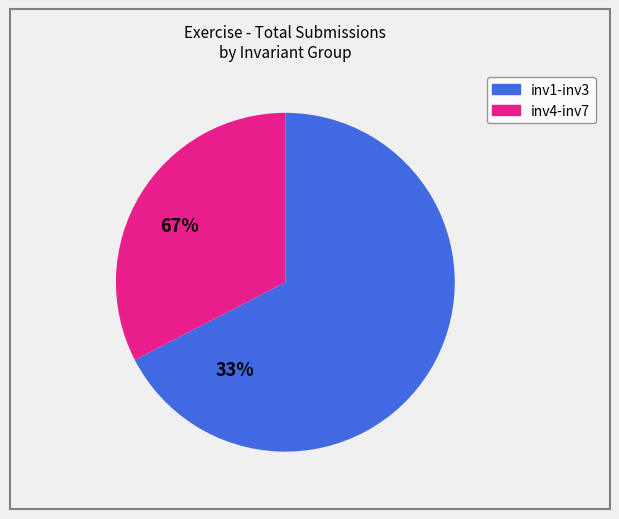

Count the number of slices in the pie.

2